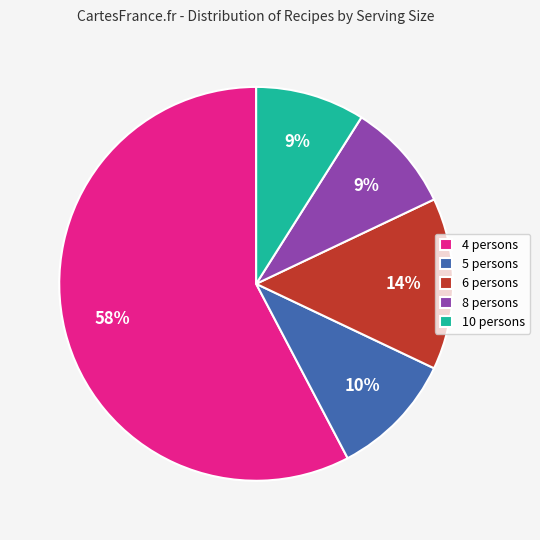

Is the sum of 10 persons and 8 persons greater than half?

No